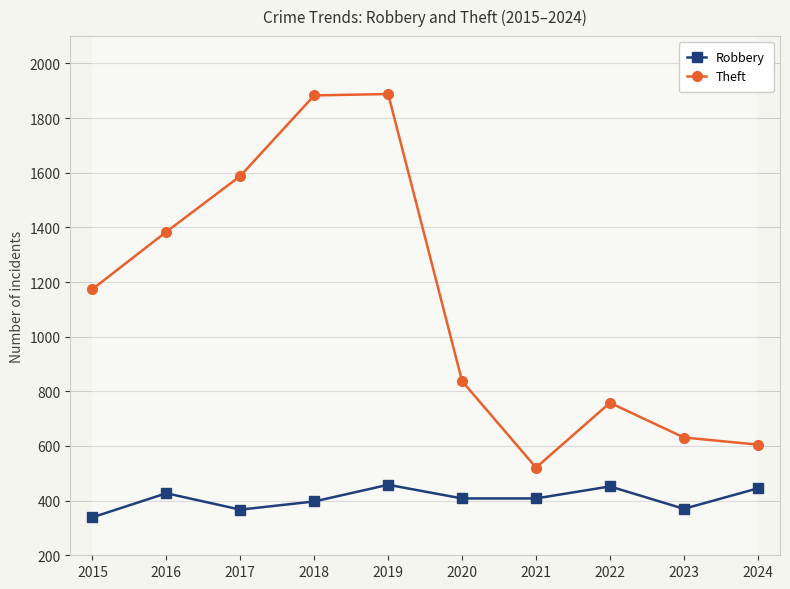

True or false: Robbery has more than 1 interior local peaks.

True